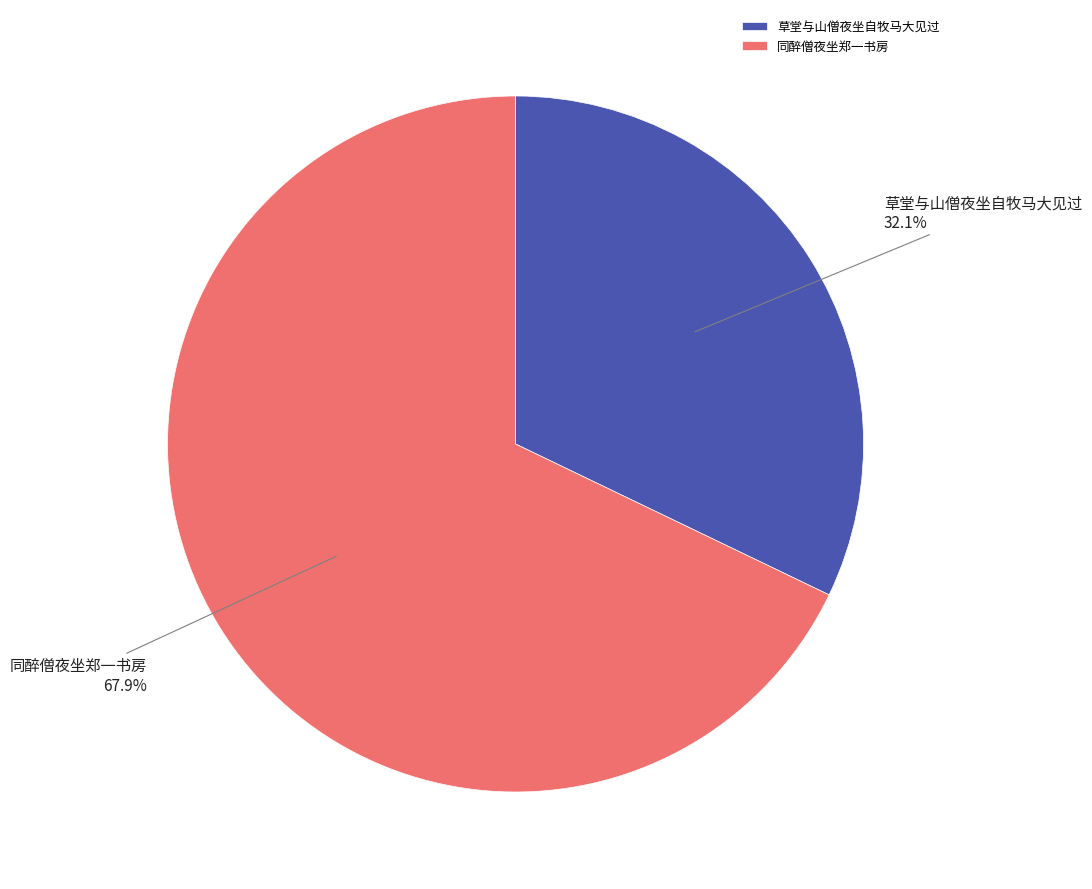

Which category has the smallest portion of the pie?

草堂与山僧夜坐自牧马大见过